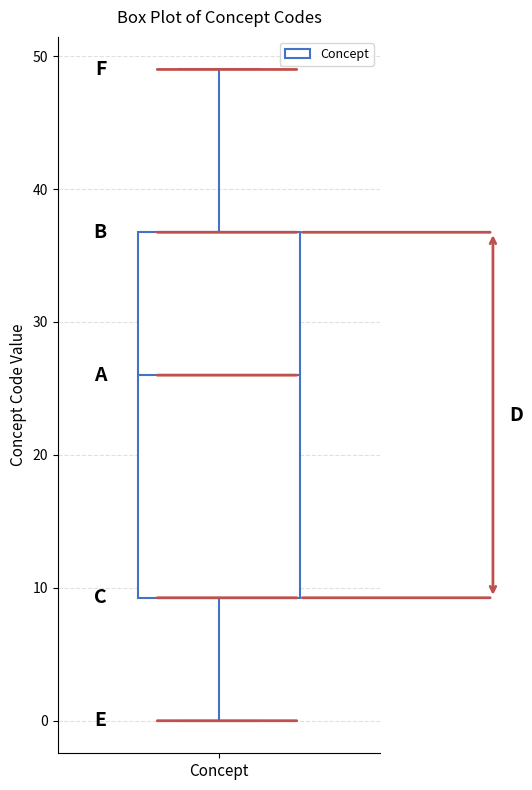

Where does the upper whisker of the box for Concept end on the y-axis? The values are not printed on the chart, so give them approximately, as read against the axis.

49